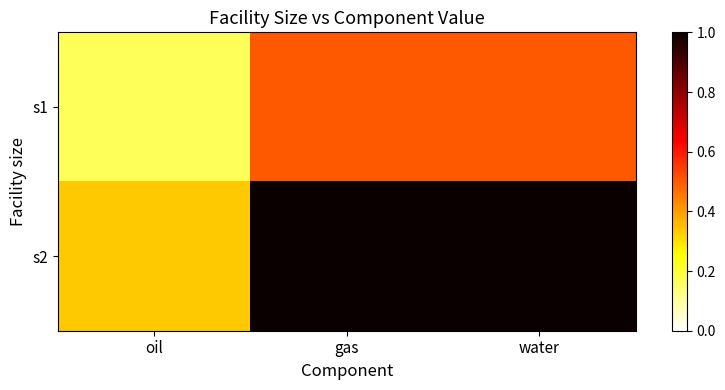

Which category has the highest value across all series?

gas